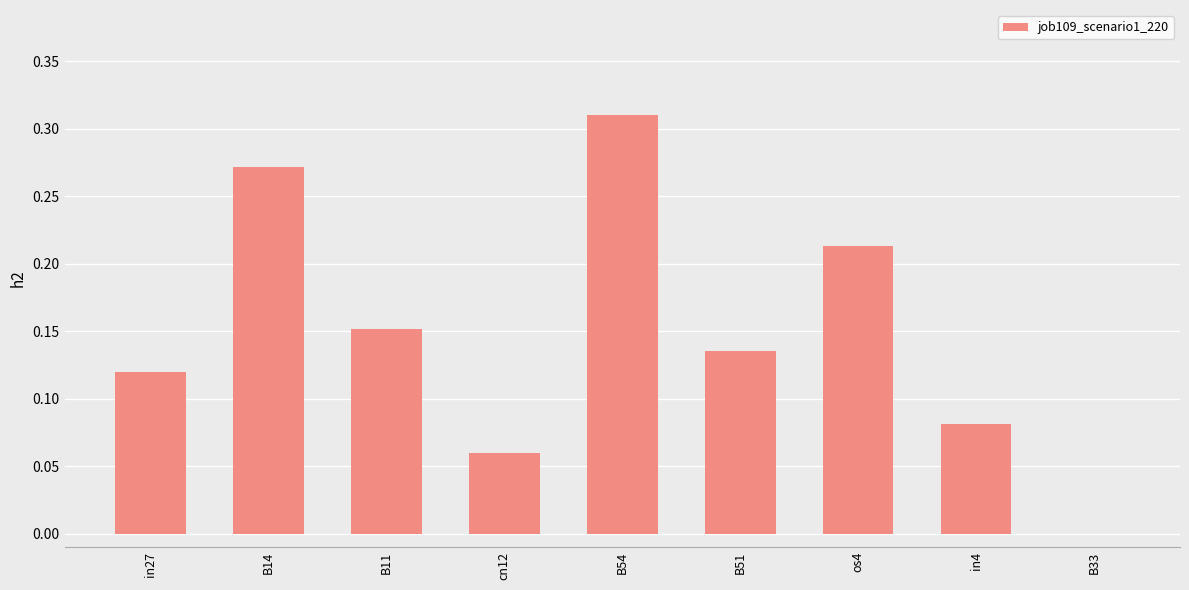

What is the sum of all values?

1.3